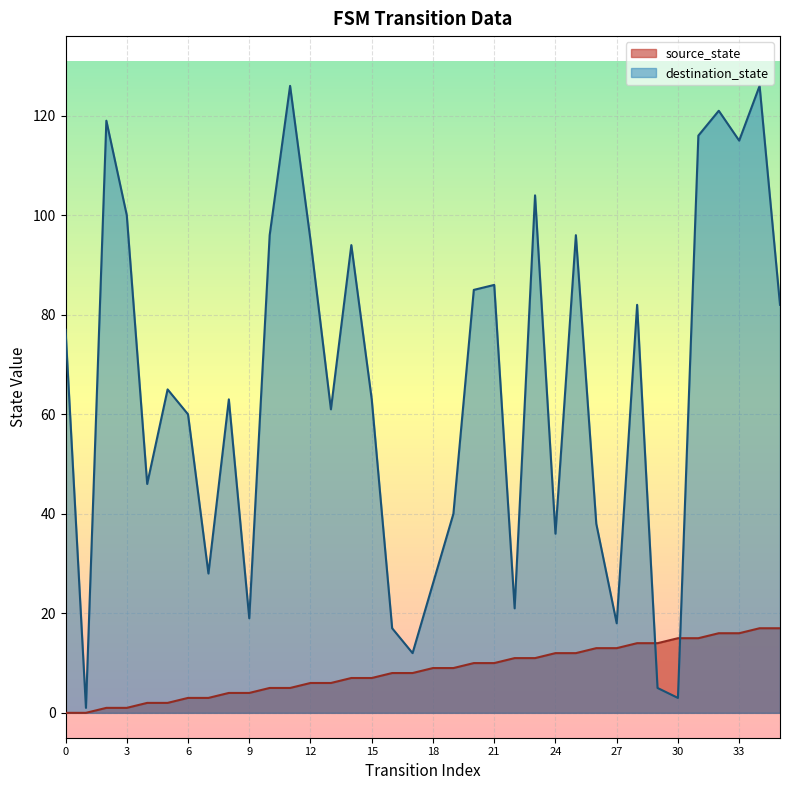

What is the value of the source_state point at the 24th from the left?

11